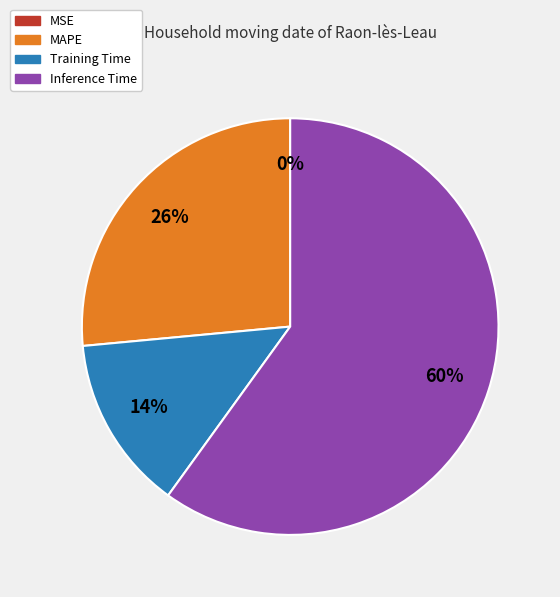

Which category has the biggest portion of the pie?

Inference Time